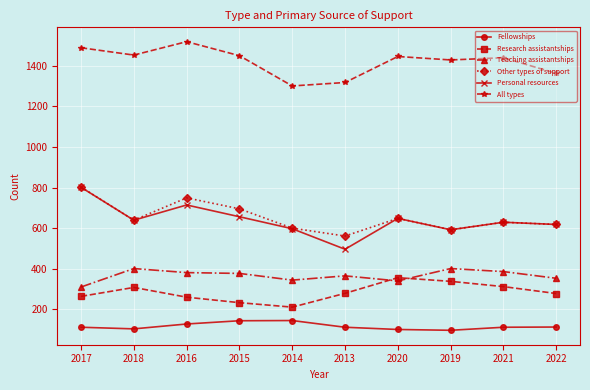

What is the minimum value shown in the chart?

97